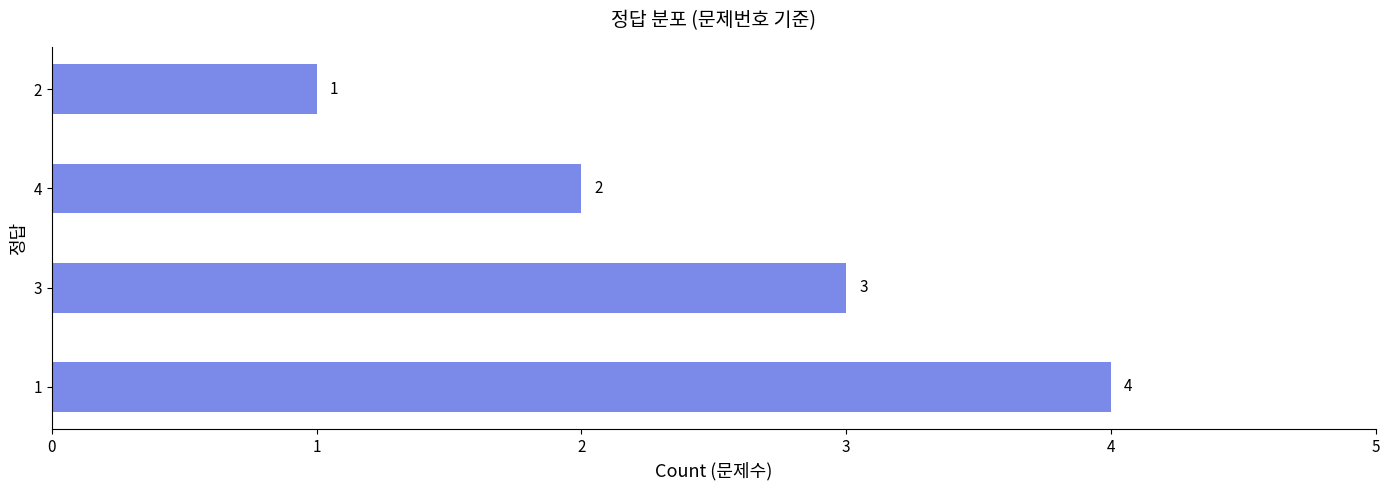

Rank the categories by value from lowest to highest.

2, 4, 3, 1